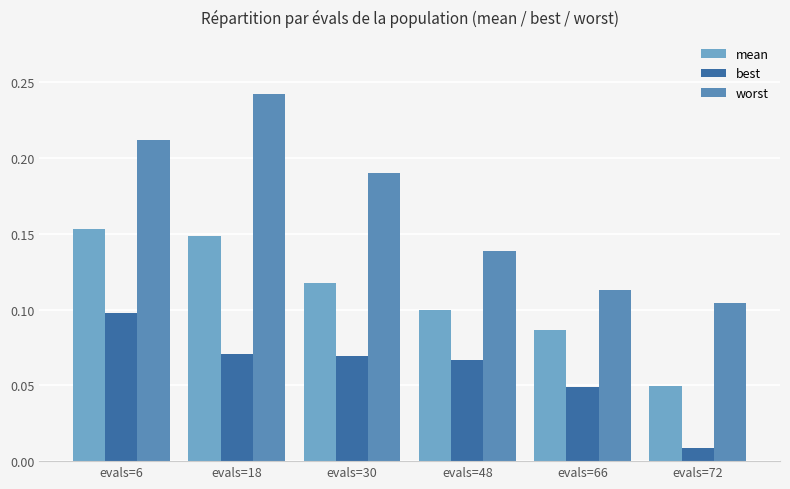

List the series in order of their overall mean, lowest first.

best, mean, worst